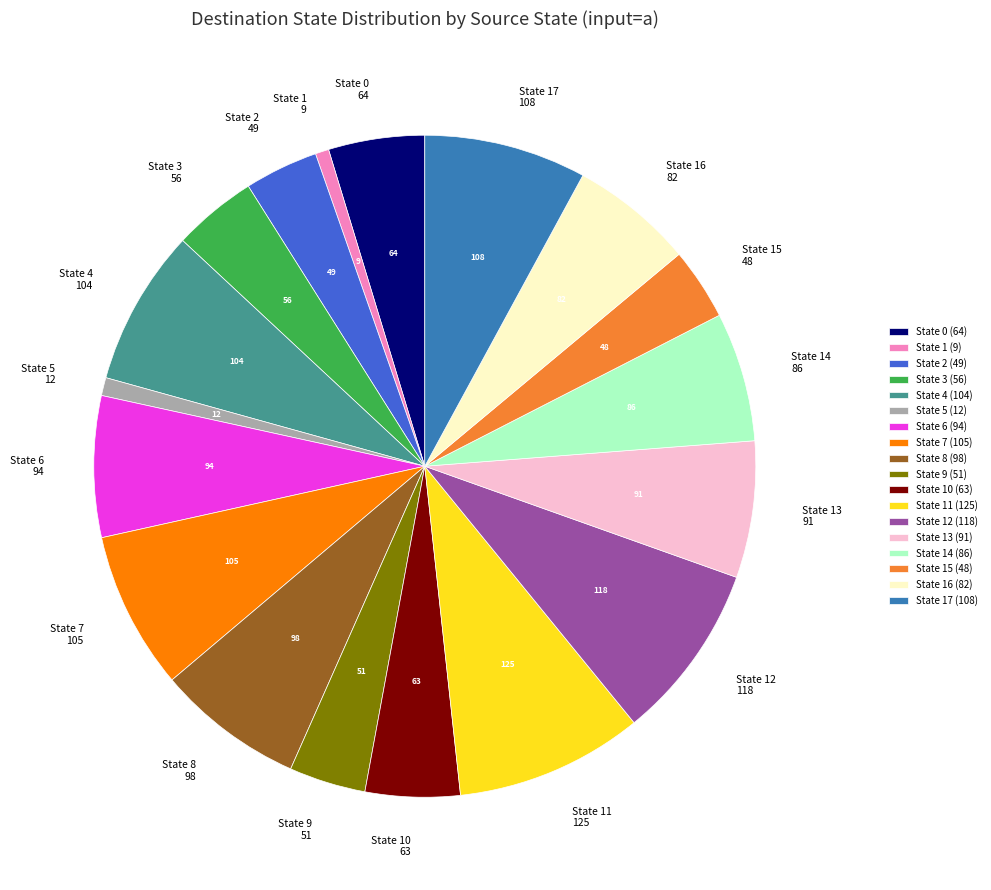

The State 10 slice represents 16% of the pie. True or false?

False